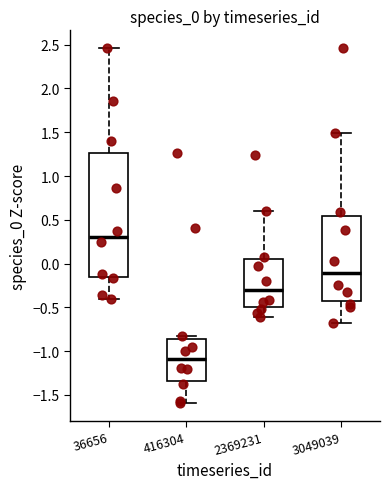

Reading left to right, transcribe this box plot: for each box, give where its median line is, the range the box spans, and where its two whiskers end, as read against the y-axis. The values are not printed on the chart, so give them approximately, as read against the axis.

36656: median 0.30, box -0.15 to 1.25, whiskers -0.40 to 2.45
416304: median -1.10, box -1.35 to -0.85, whiskers -1.60 to -0.85 (just above the box's upper edge)
2369231: median -0.30, box -0.50 to 0.05, whiskers -0.60 to 0.60
3049039: median -0.10, box -0.45 to 0.55, whiskers -0.70 to 1.50